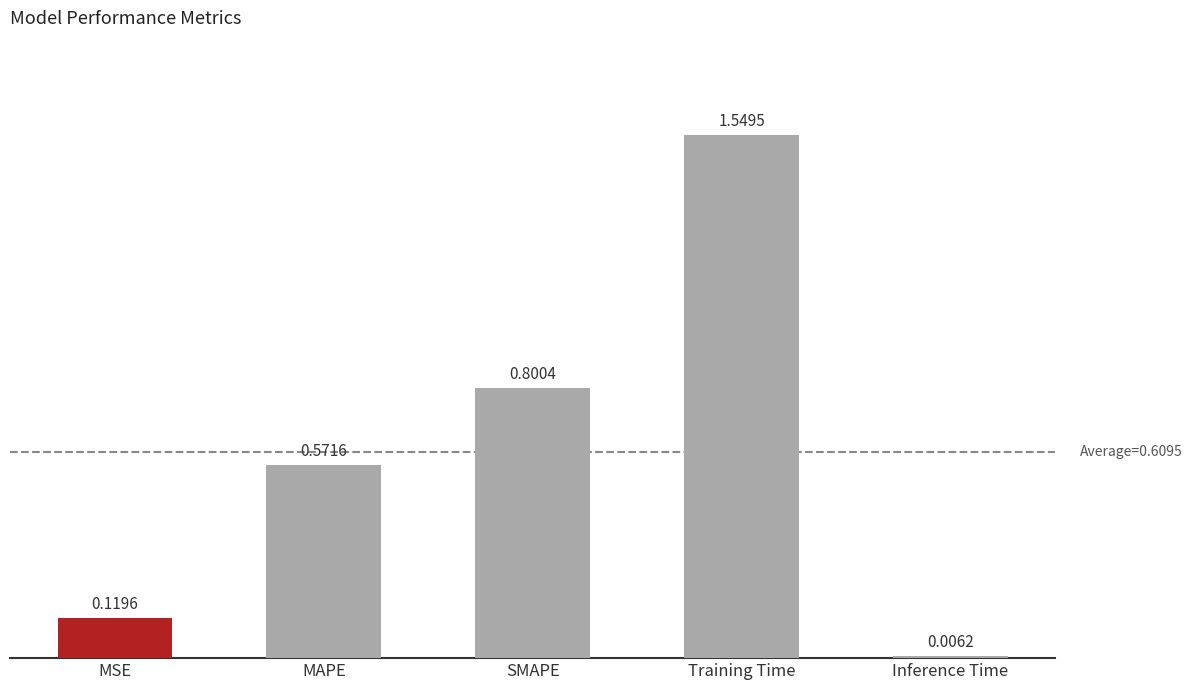

List the labels in order of value, smallest first.

Inference Time, MSE, MAPE, SMAPE, Training Time